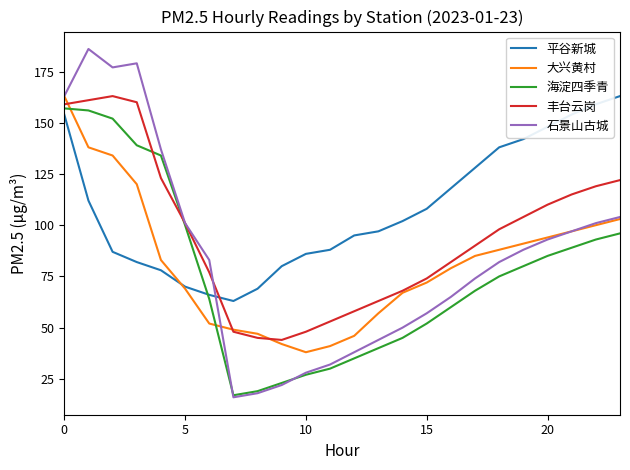

How many times do 海淀四季青 and 大兴黄村 cross each other?

2